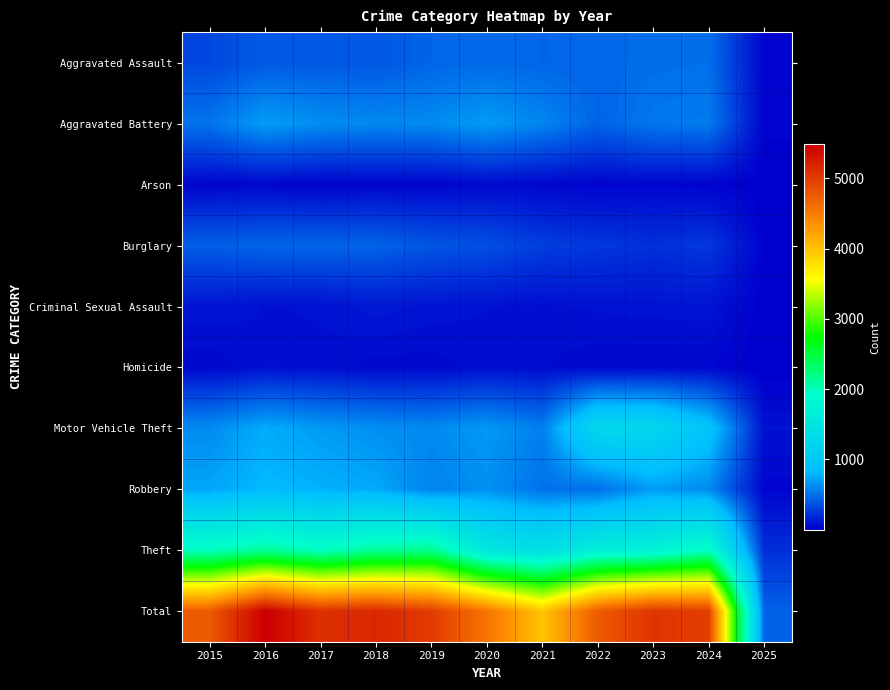

Reading left to right, extract all data points from this chart.

Aggravated Assault: 2015=323	2016=402	2017=396	2018=392	2019=452	2020=466	2021=452	2022=458	2023=486	2024=495	2025=29
Aggravated Battery: 2015=515	2016=691	2017=623	2018=600	2019=608	2020=686	2021=587	2022=446	2023=529	2024=545	2025=31
Arson: 2015=35	2016=40	2017=23	2018=37	2019=32	2020=55	2021=44	2022=31	2023=39	2024=28	2025=6
Burglary: 2015=421	2016=451	2017=453	2018=443	2019=383	2020=357	2021=280	2022=253	2023=223	2024=255	2025=19
Criminal Sexual Assault: 2015=105	2016=87	2017=91	2018=123	2019=102	2020=89	2021=81	2022=93	2023=98	2024=102	2025=8
Homicide: 2015=50	2016=87	2017=82	2018=56	2019=53	2020=81	2021=69	2022=50	2023=48	2024=48	2025=3
Motor Vehicle Theft: 2015=614	2016=756	2017=680	2018=631	2019=611	2020=673	2021=560	2022=1272	2023=1244	2024=931	2025=91
Robbery: 2015=726	2016=819	2017=780	2018=741	2019=577	2020=637	2021=506	2022=495	2023=687	2024=610	2025=36
Theft: 2015=1981	2016=2148	2017=1968	2018=2140	2019=2190	2020=1512	2021=1392	2022=1665	2023=1711	2024=1968	2025=216
Total: 2015=4770	2016=5481	2017=5096	2018=5163	2019=5008	2020=4556	2021=3971	2022=4763	2023=5065	2024=4982	2025=439